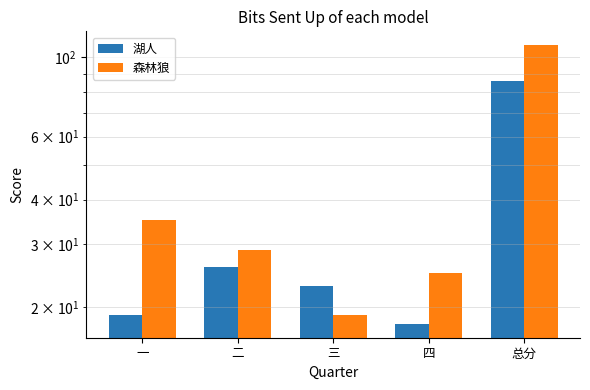

What is the label of the 1st bar from the right?

总分